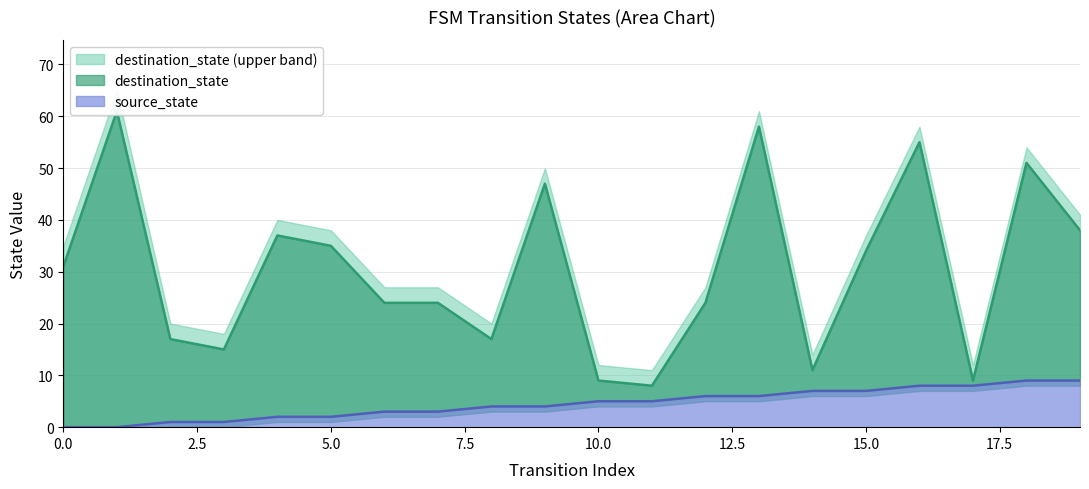

Reading left to right, transcribe all the data shown in this chart.

source_state: 0=0	1=0	2=1	3=1	4=2	5=2	6=3	7=3	8=4	9=4	10=5	11=5	12=6	13=6	14=7	15=7	16=8	17=8	18=9	19=9
destination_state: 0=31	1=61	2=17	3=15	4=37	5=35	6=24	7=24	8=17	9=47	10=9	11=8	12=24	13=58	14=11	15=34	16=55	17=9	18=51	19=38